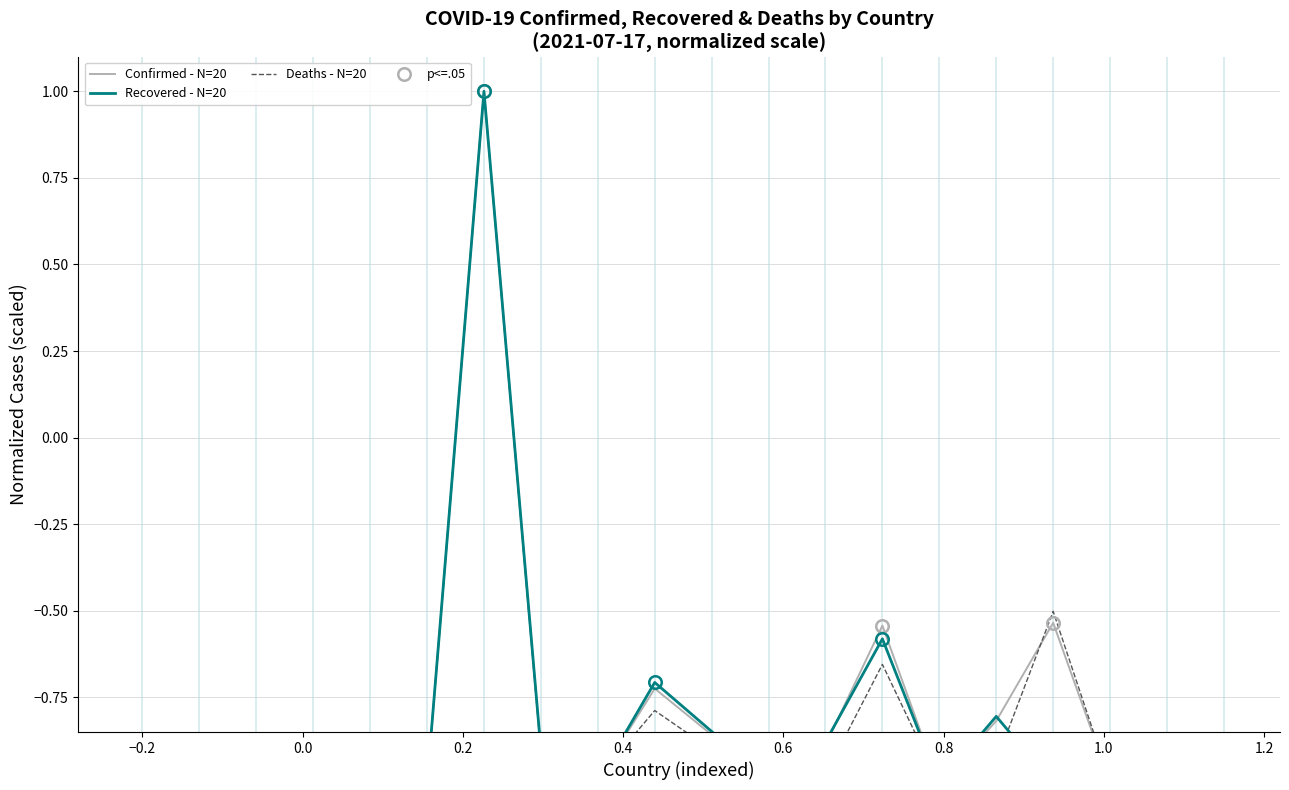

List the series in order of their overall mean, lowest first.

Recovered - N=20, Deaths - N=20, Confirmed - N=20